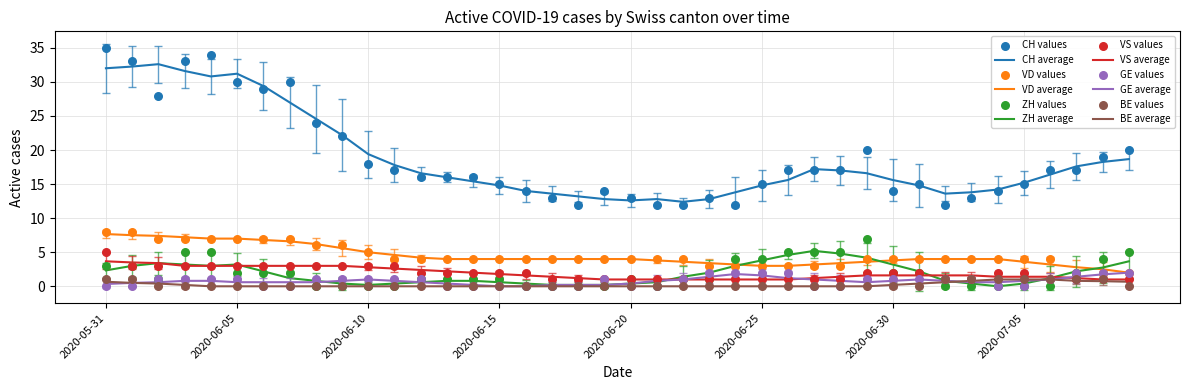

At how many categories does at least one series exceed 26?

8